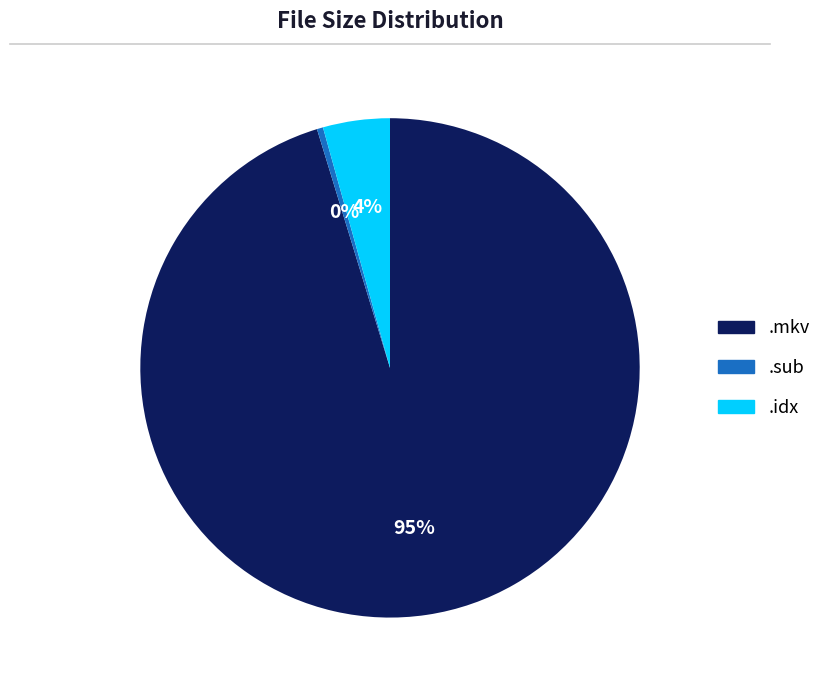

To the nearest percent, what is the average slice percentage?

33%